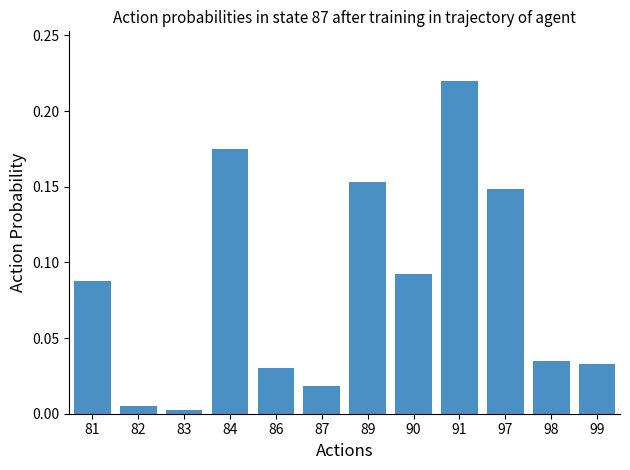

What is the sum of all values?

1.0